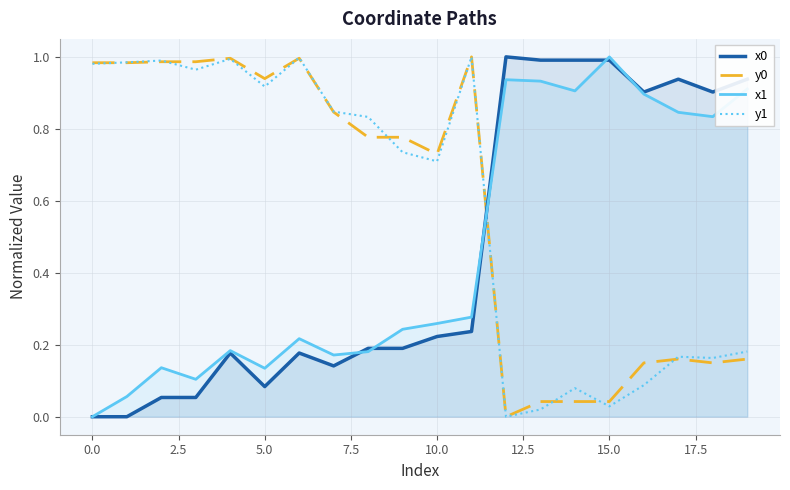

Which series ends up on top after the final intersection of y0 and y1?

y1